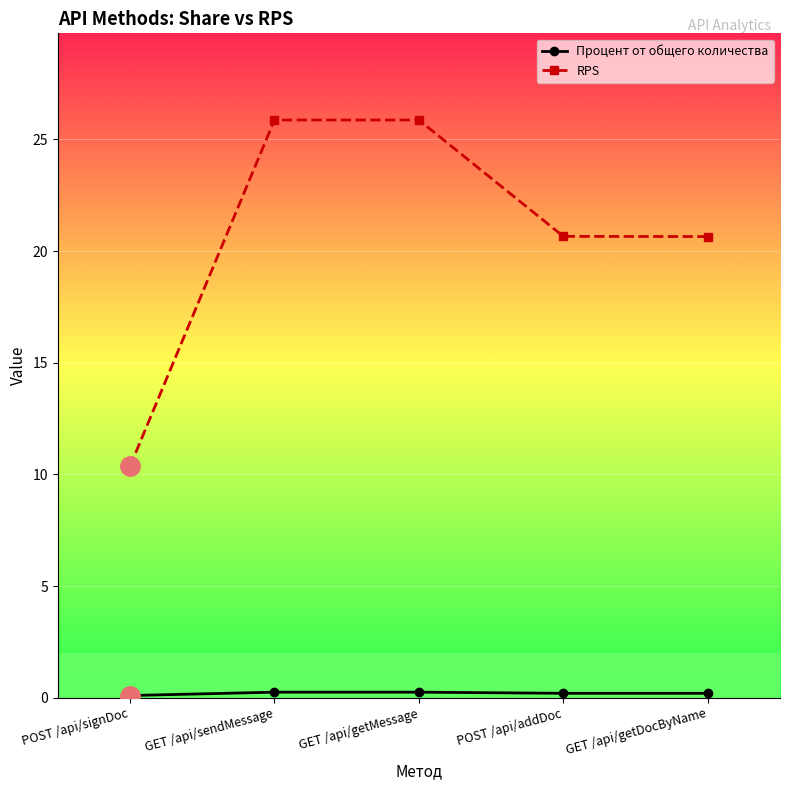

What is the difference between the maximum and second lowest values in the RPS series?

5.2